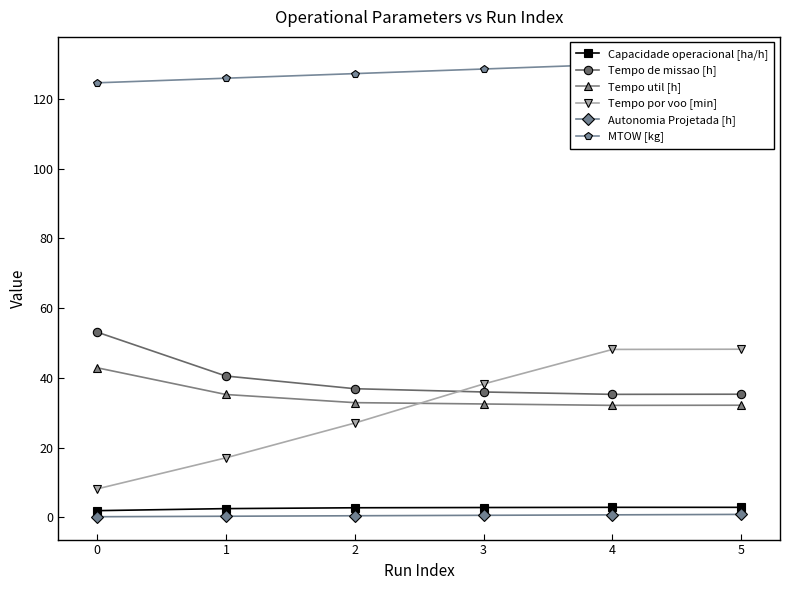

How many values in the Tempo por voo [min] series are below 38?

3